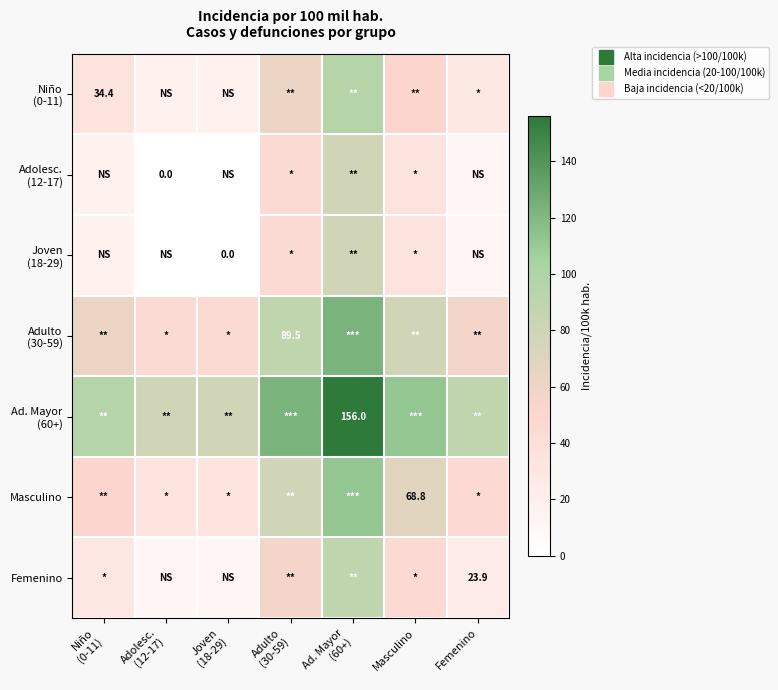

True or false: Niño (0-11) has a value of 51.6 at Masculino.

True